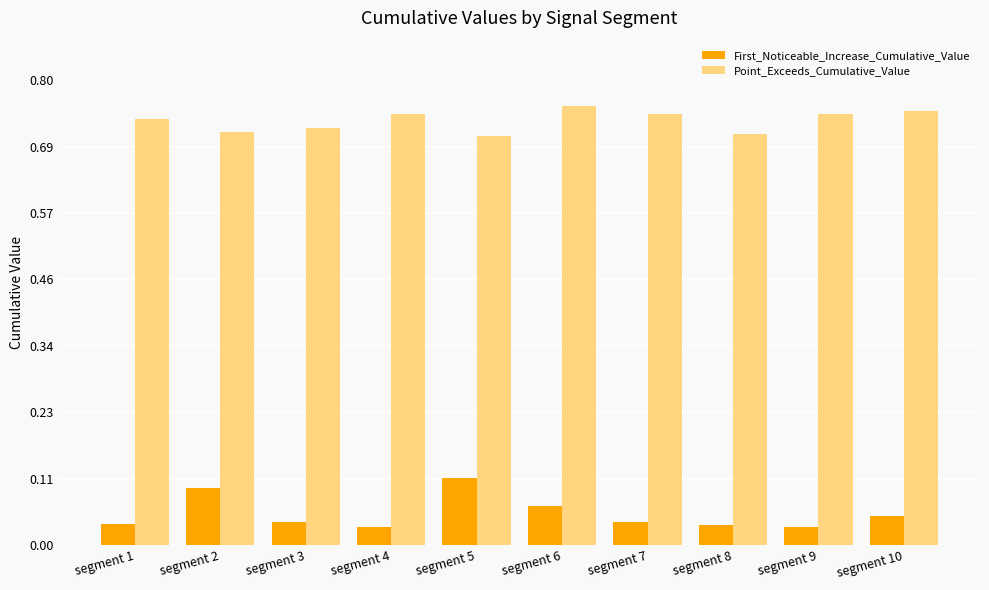

Which label corresponds to the largest value in the chart?

segment 6